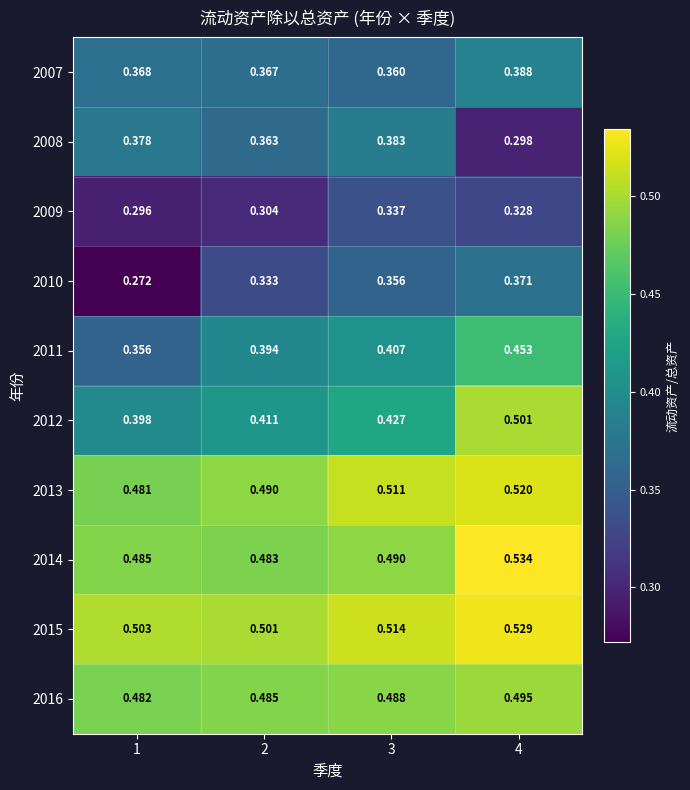

Is the value of 2010 at 4 greater than the value of 2011 at 3?

No